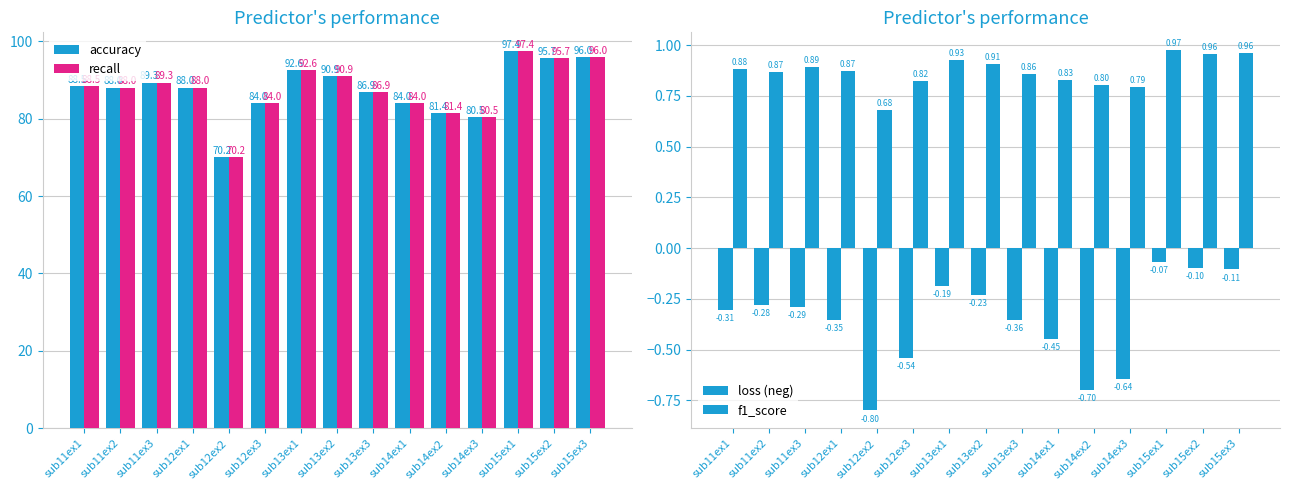

The f1_score series shows 1.0 at sub15ex1. True or false?

True